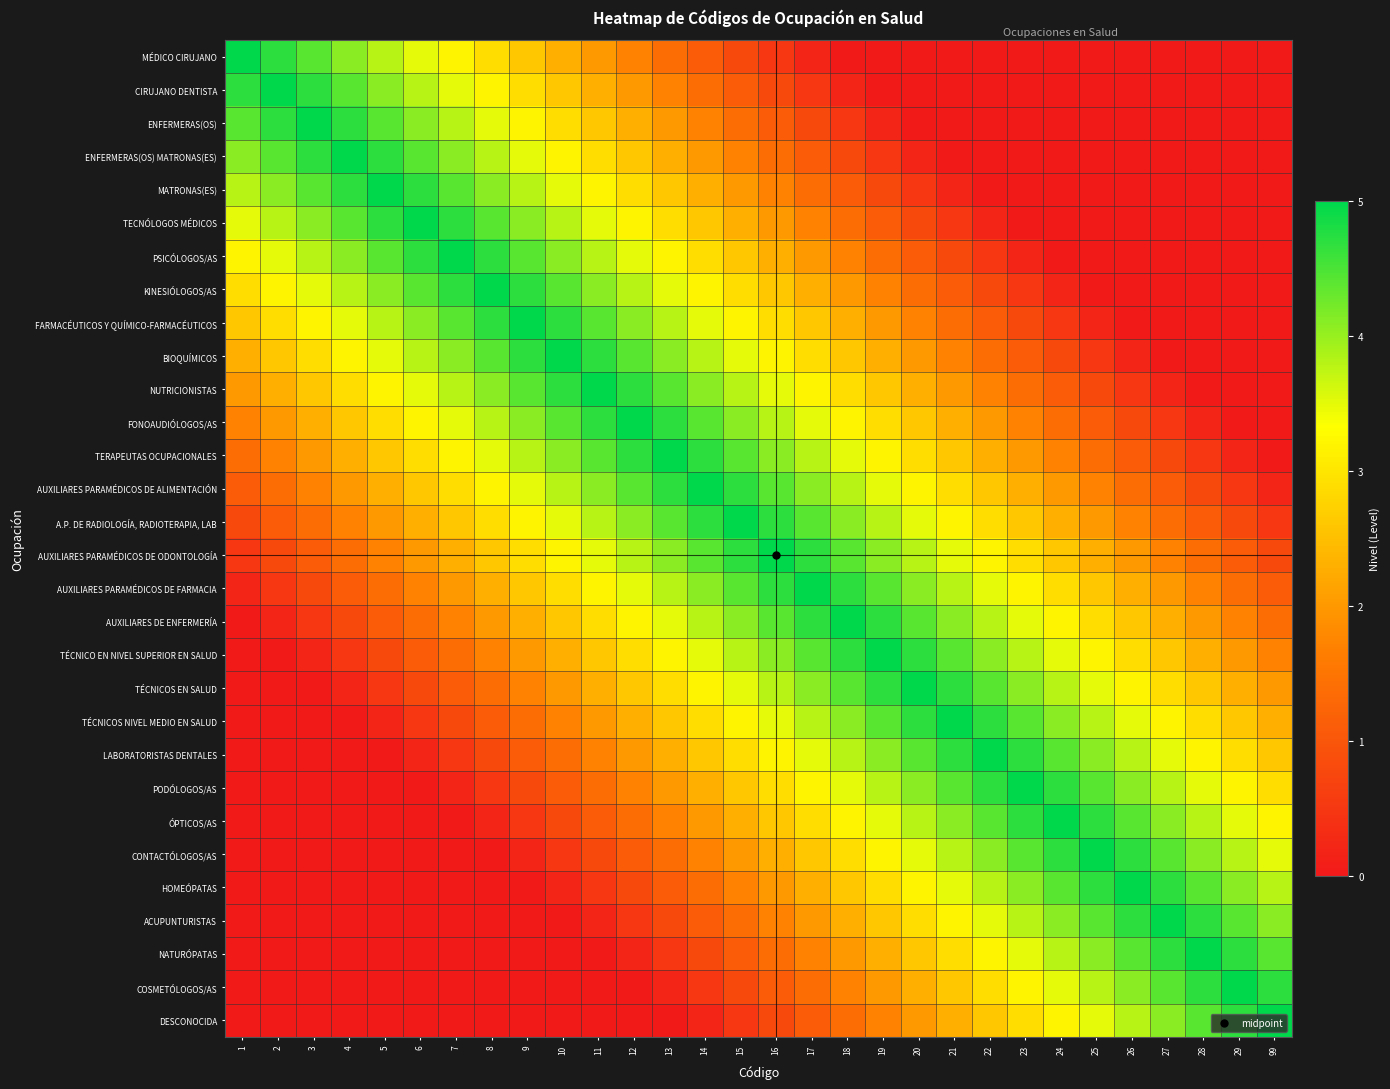

Which category has the highest value across all series?

1